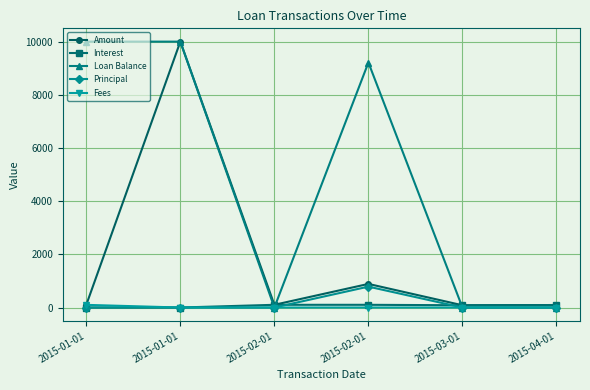

What is the maximum value for Principal?

785.8